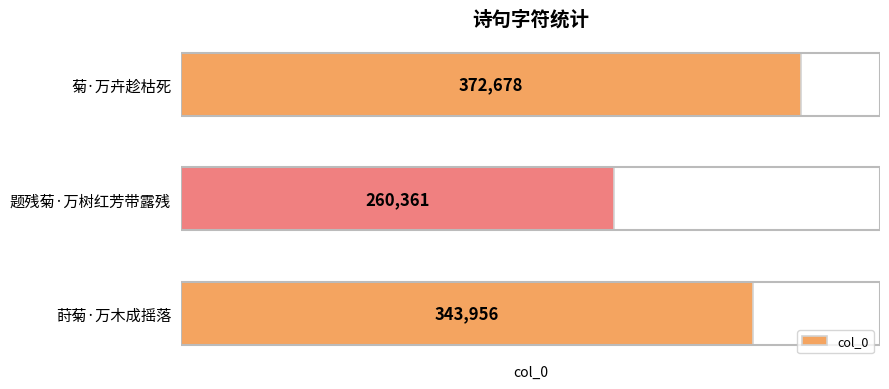

Rank the categories by value from lowest to highest.

题残菊·万树红芳带露残, 莳菊·万木成摇落, 菊·万卉趁枯死